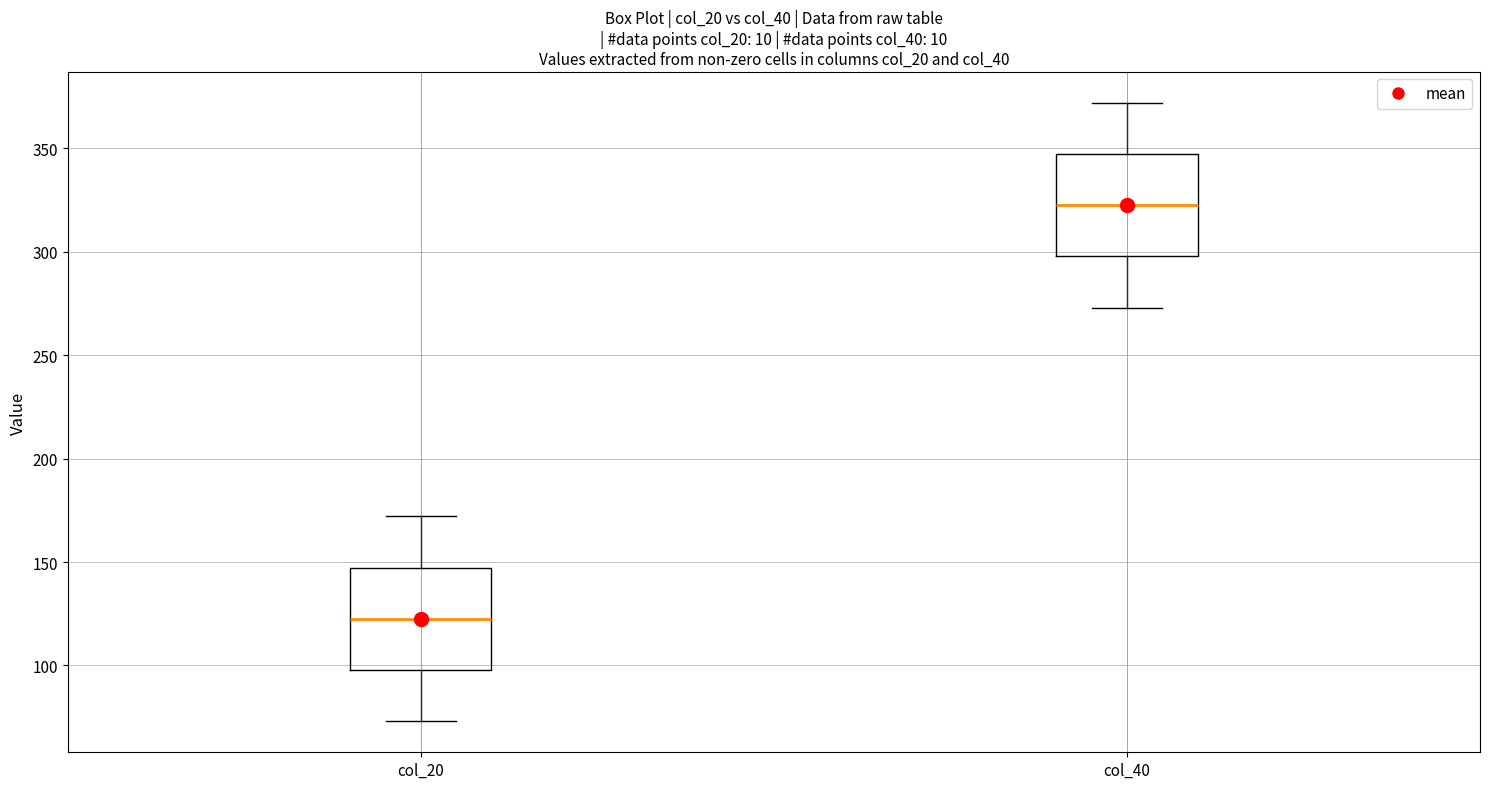

Reading left to right, transcribe this box plot: for each box, give where its median line is, the range the box spans, and where its two whiskers end, as read against the y-axis. The values are not printed on the chart, so give them approximately, as read against the axis.

col_20: median 125, box 100 to 145, whiskers 75 to 170
col_40: median 325, box 300 to 345, whiskers 275 to 370